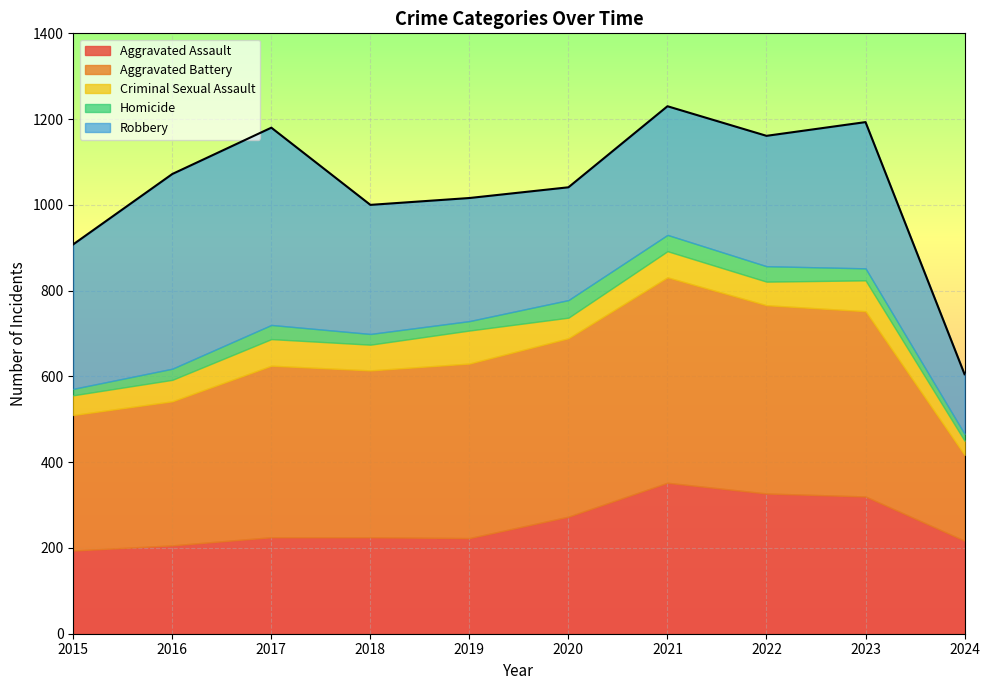

Reading left to right, list all the values displayed in this chart.

Aggravated Assault: 194	206	225	225	223	273	352	327	320	217
Aggravated Battery: 316	336	400	389	407	416	479	439	432	200
Criminal Sexual Assault: 46	50	62	60	77	48	61	55	72	33
Homicide: 15	26	33	25	22	41	38	36	28	16
Robbery: 337	454	460	301	287	263	300	304	341	139